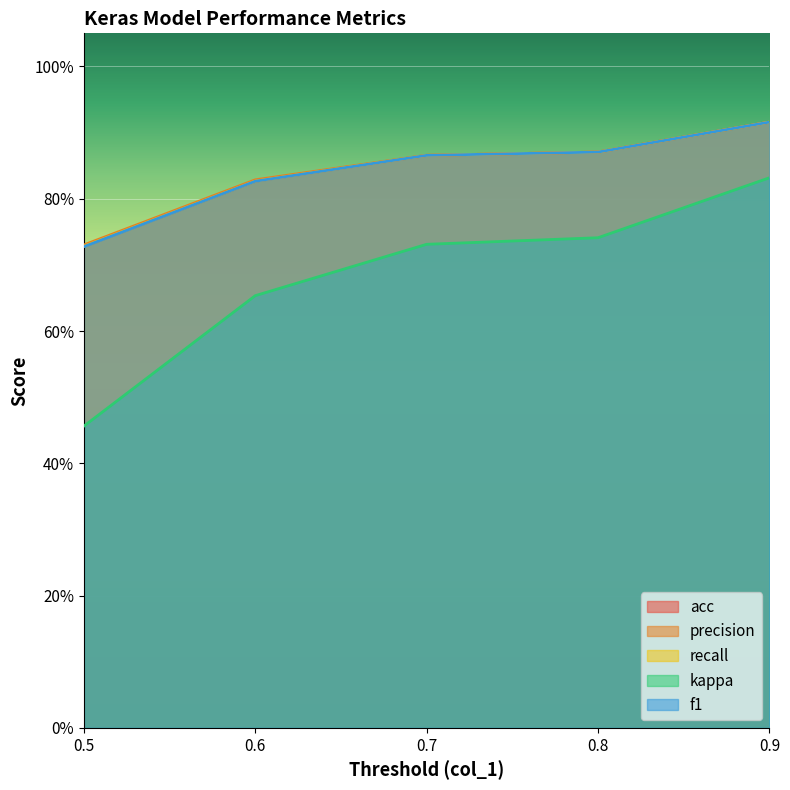

The value of acc at 0.7 is 1.3. True or false?

False